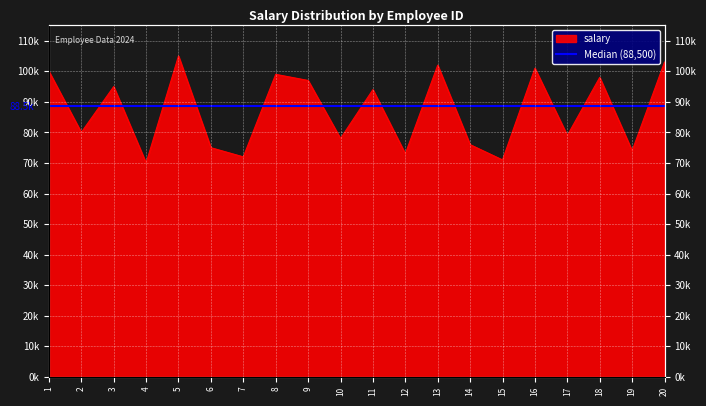

Rank the categories by value from lowest to highest.

4, 15, 7, 12, 19, 6, 14, 10, 17, 2, 11, 3, 9, 18, 8, 1, 16, 13, 20, 5